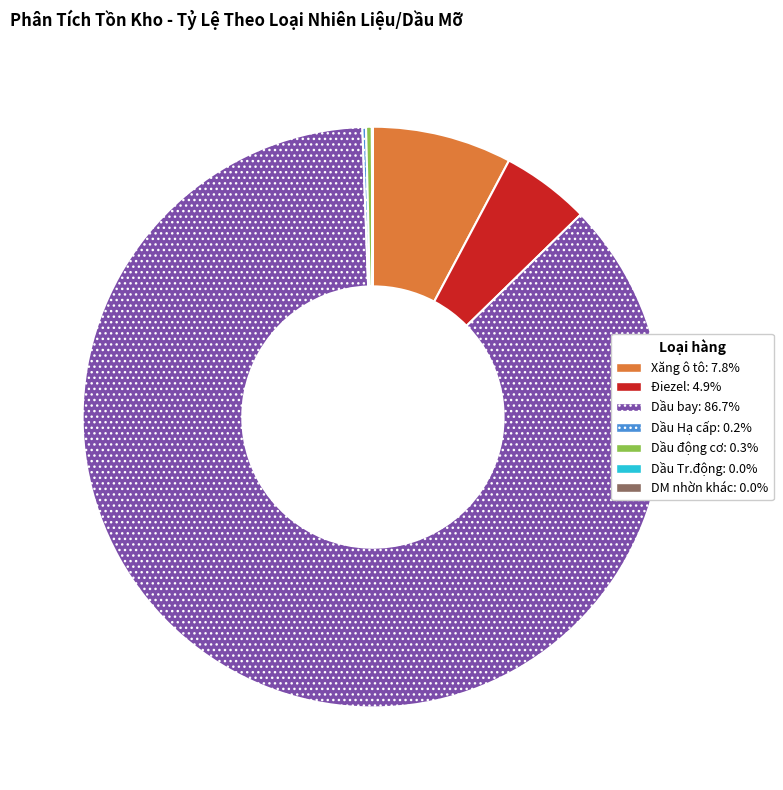

Which slice is the largest?

Dầu bay